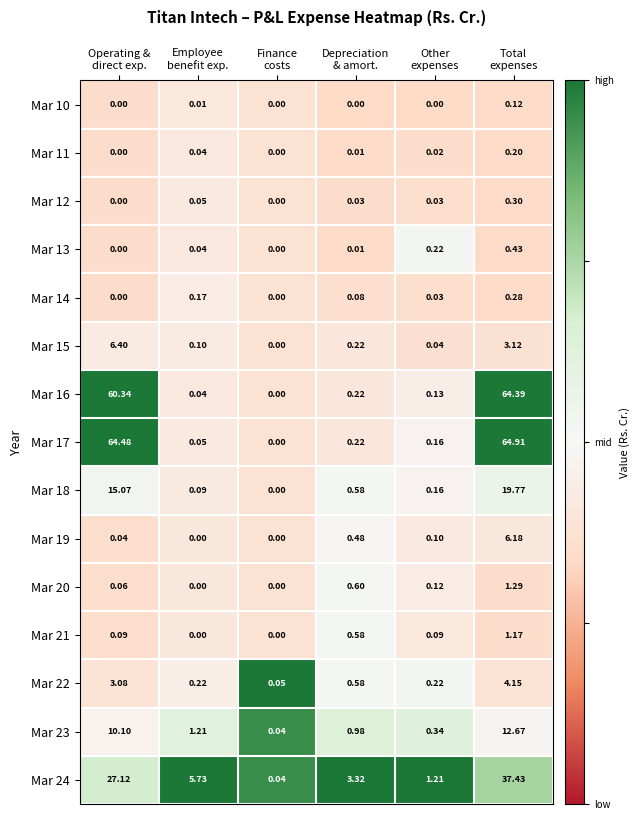

How many distinct data groups are displayed?

15